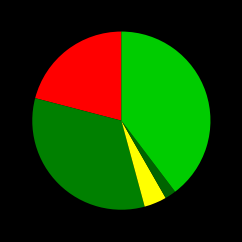

Count the number of slices in the pie.

5